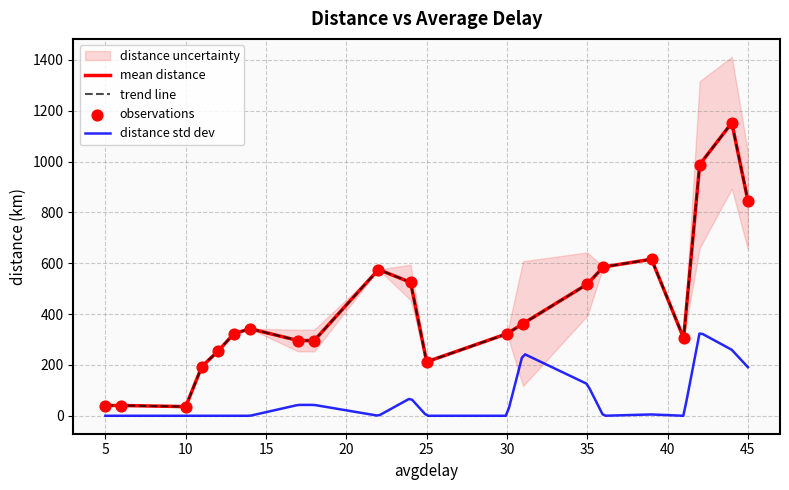

Between 45 and 24, which is larger?

45